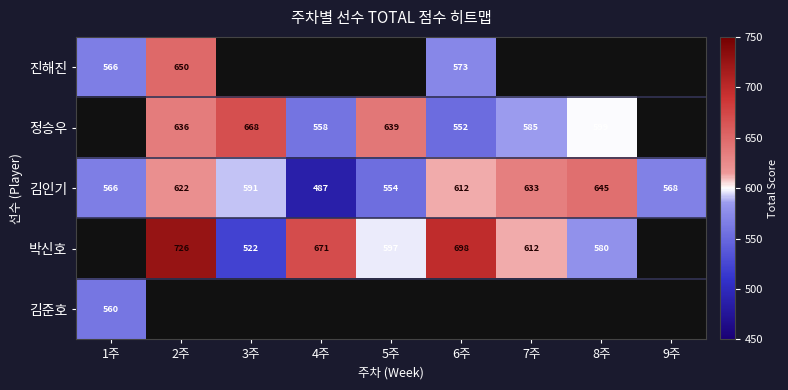

How many positive values does the 진해진 series have?

3